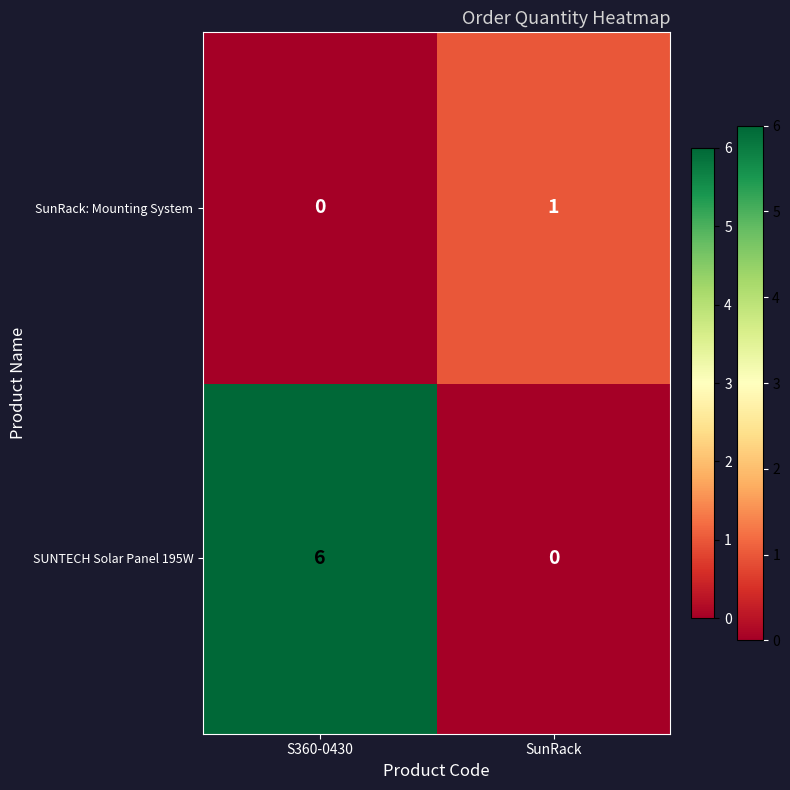

At how many categories does at least one series exceed 2?

1